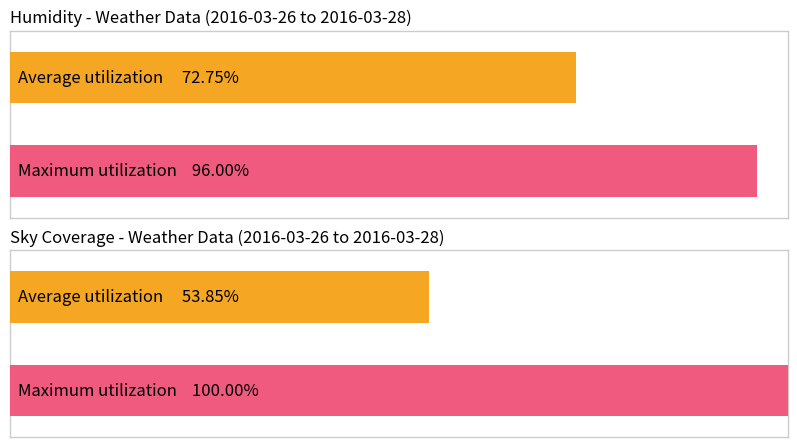

Does the chart contain stacked bars?

No